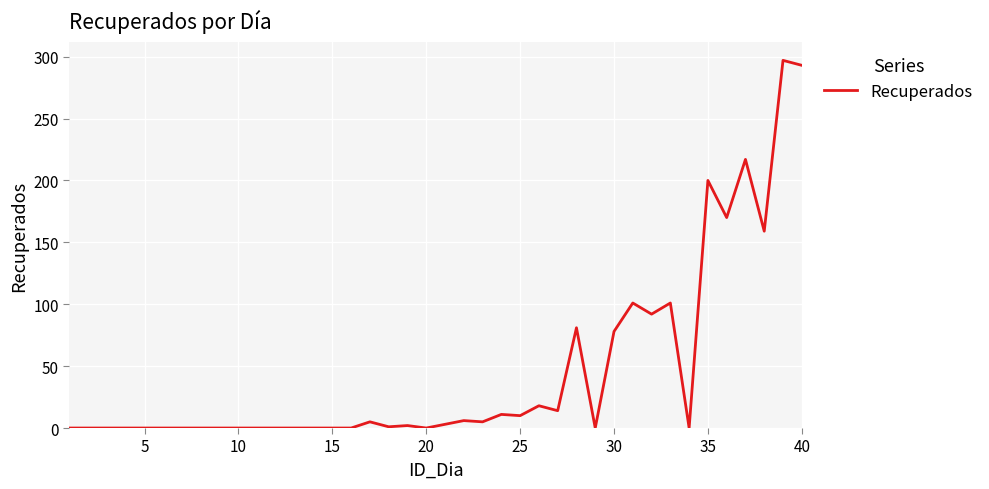

What is the difference between the maximum and minimum values?

297